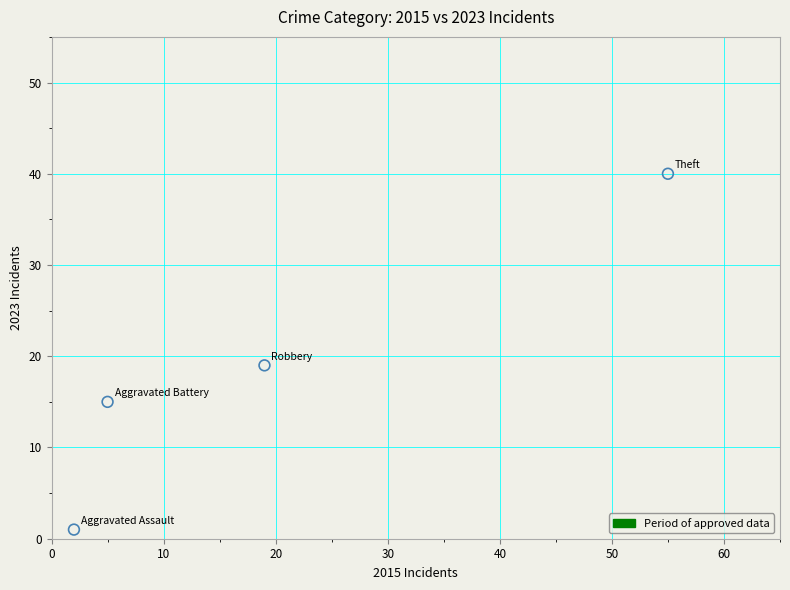

What is the range of X values (max minus min)?

53